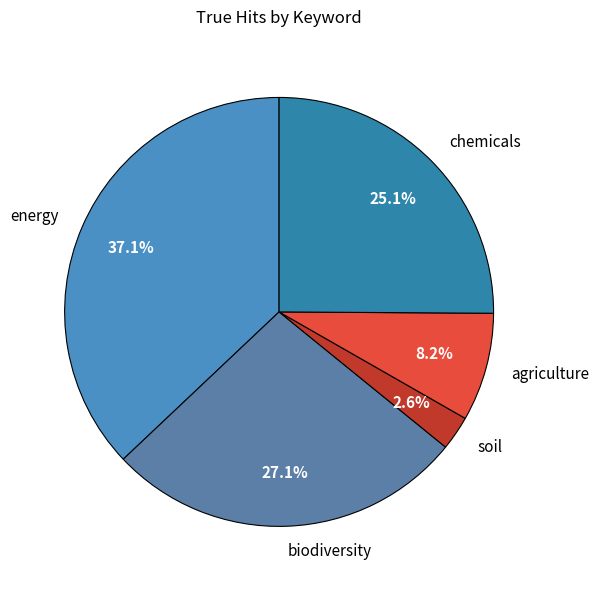

What percentage do biodiversity and soil together represent?

29.7%